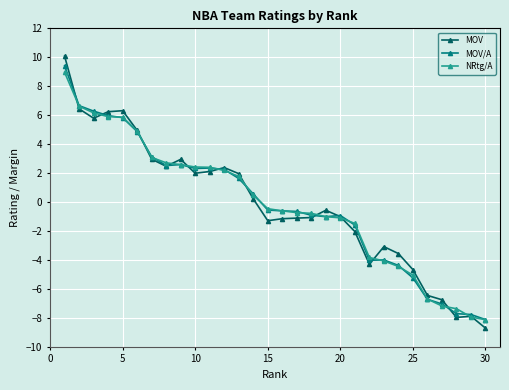

True or false: MOV/A has more than 2 points higher than both neighbors.

True